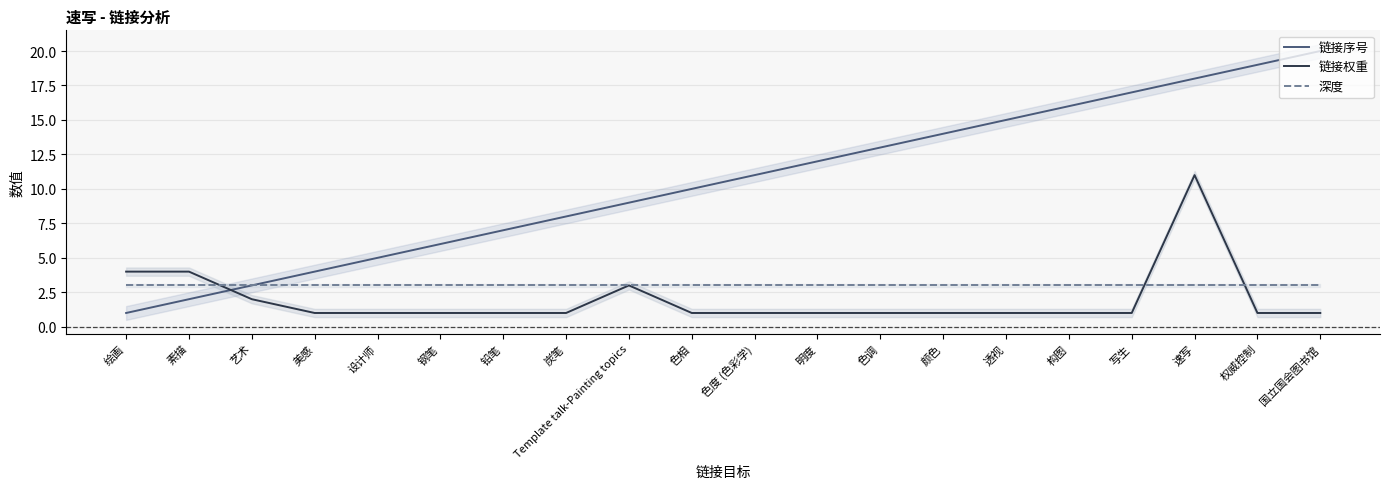

What is the spread (max minus min) of values at 透视?

14